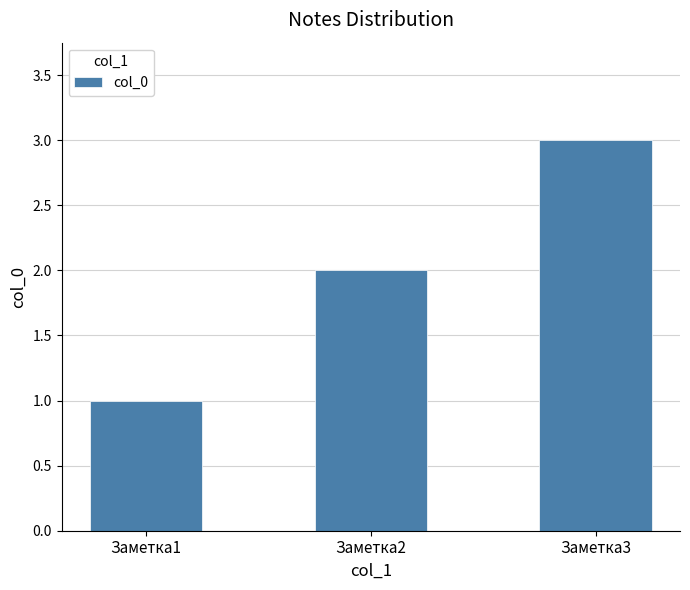

True or false: the data shows 1 at Заметка1.

True